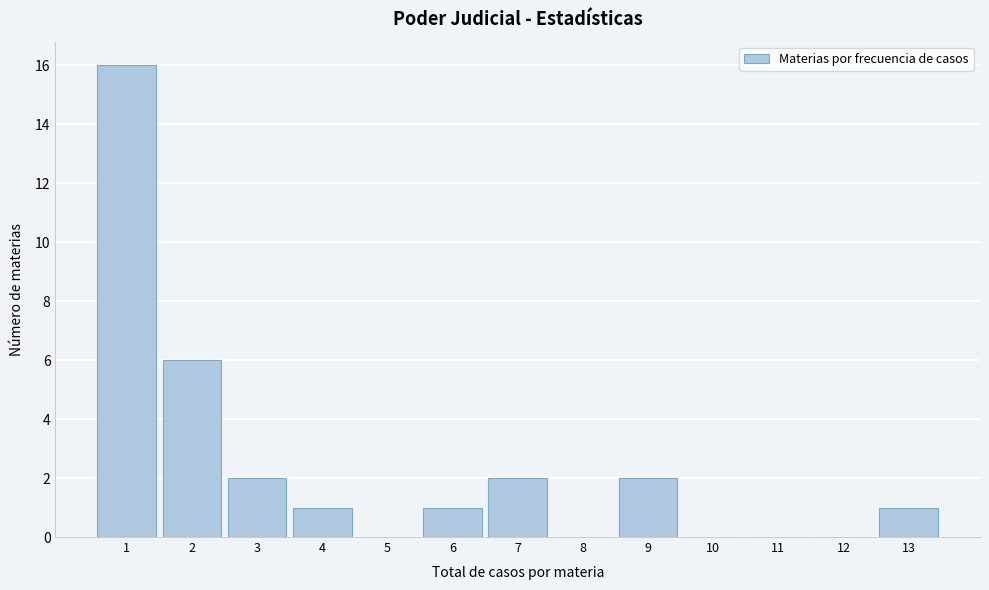

How tall is the bar that spans 6.5 to 7.5 on the x-axis? The values are not printed on the chart, so give them approximately, as read against the axis.

2